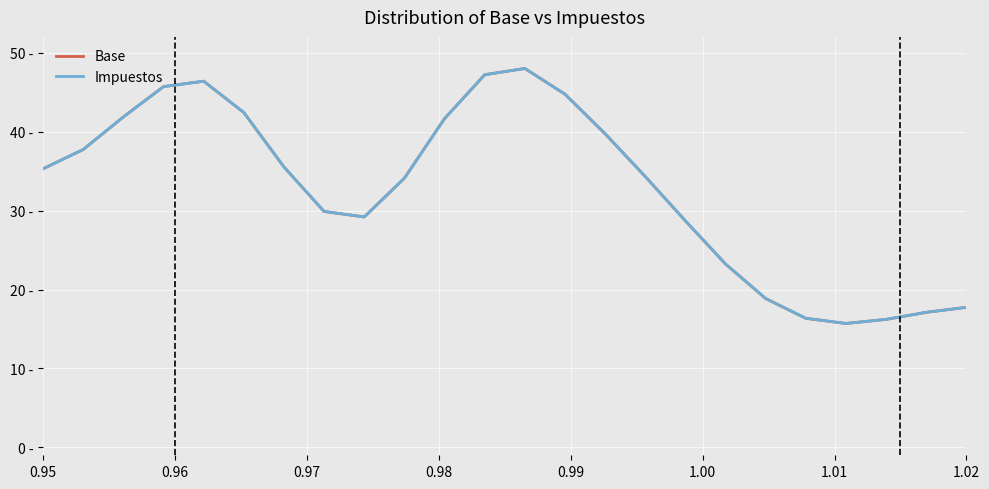

What are all the series names shown in the legend?

Base, Impuestos